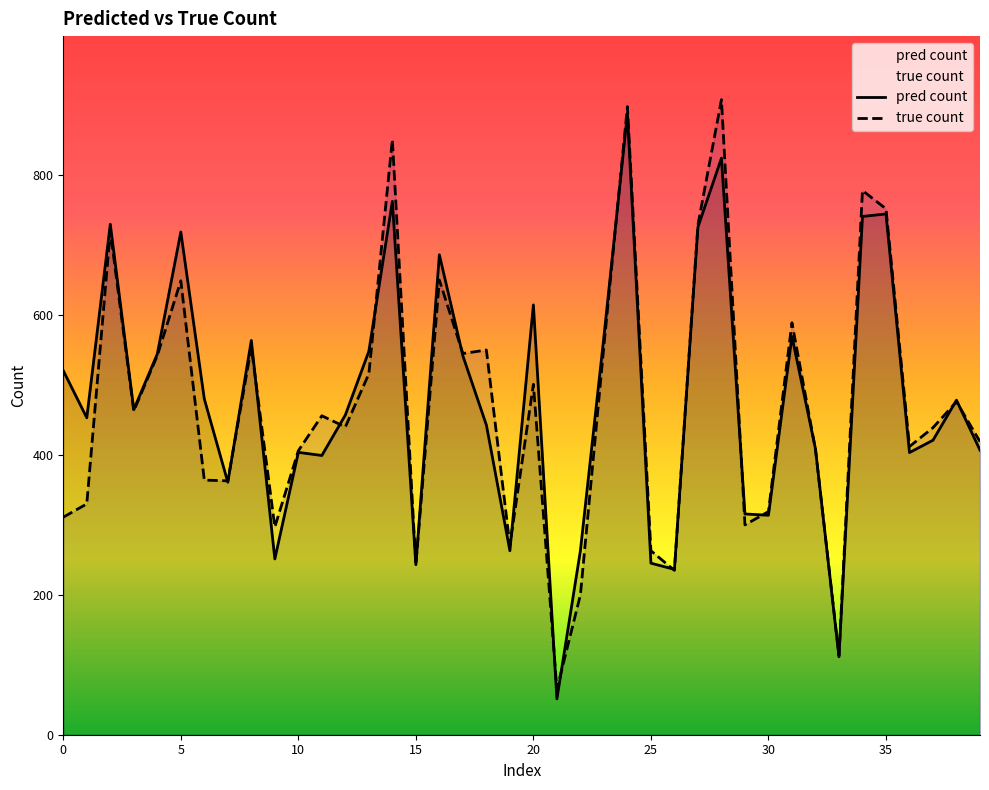

Count the number of data series in this chart.

2